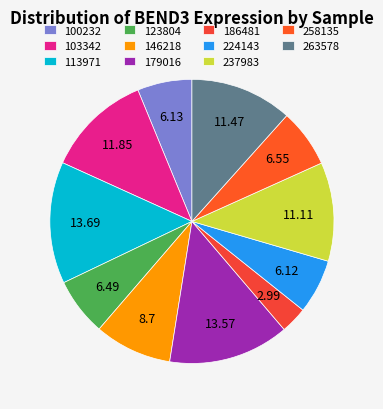

How many segments does this pie chart have?

11